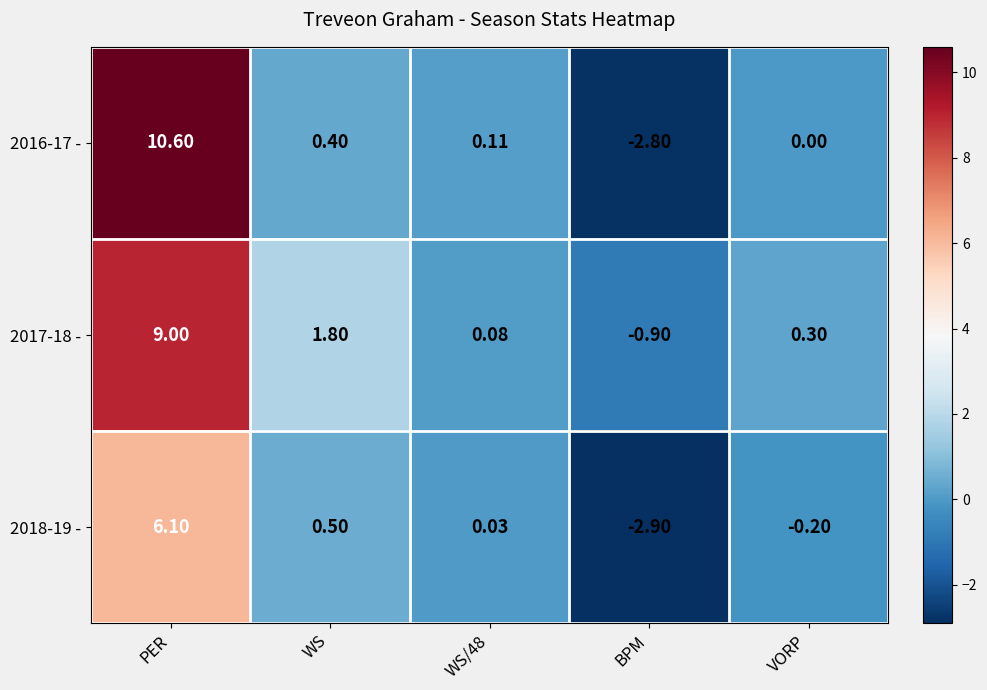

Which category has the lowest value in the 2016-17 - series?

BPM